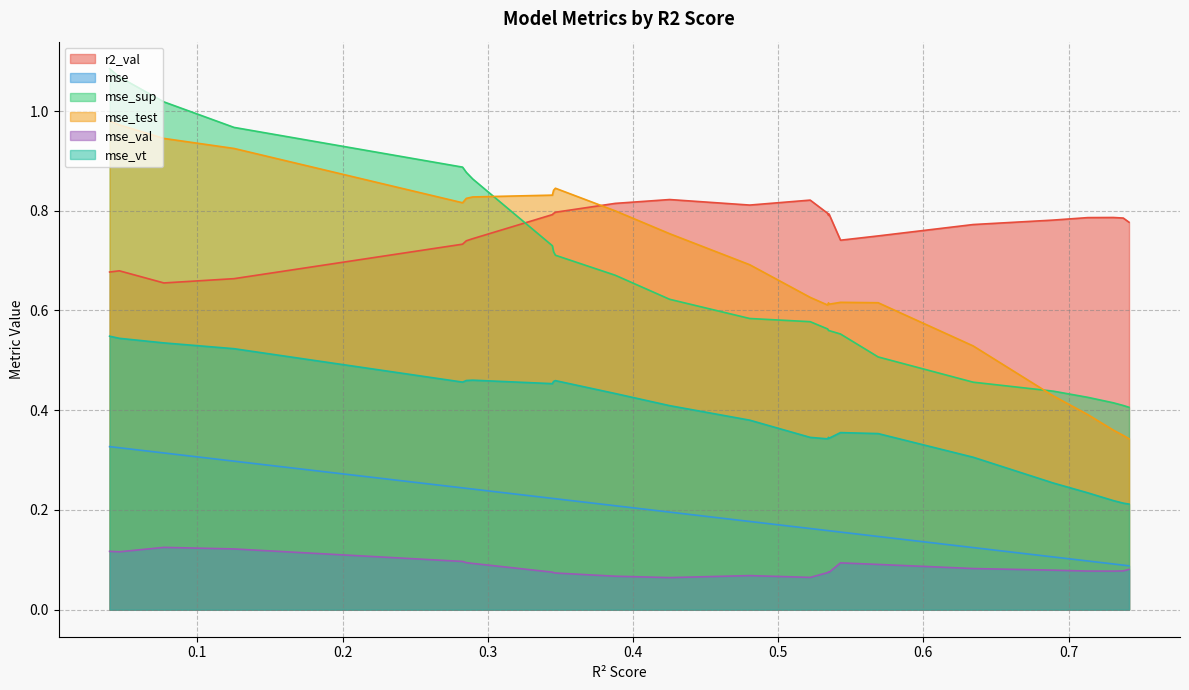

How many interior local valleys does the r2_val series have?

4